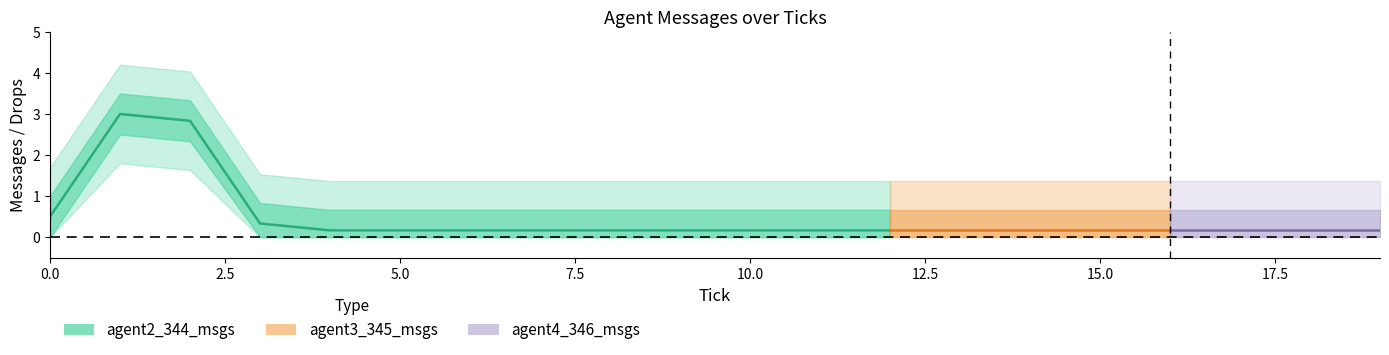

Does the chart have visible grid lines?

No